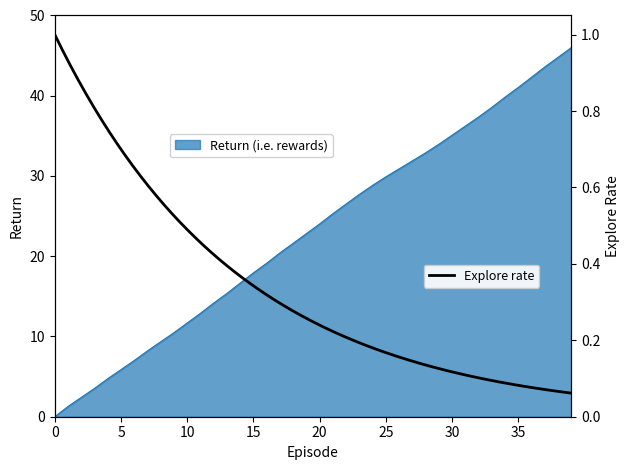

True or false: there are more than 0 points higher than both neighbors.

False